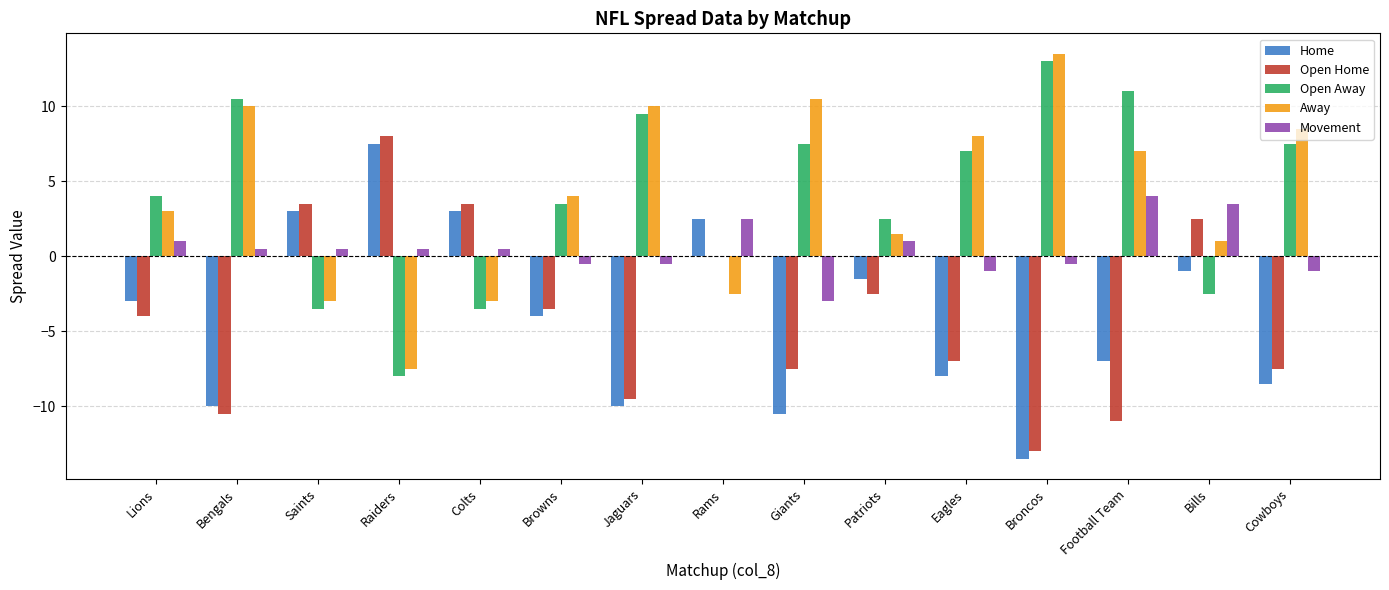

Reading left to right, transcribe all the data shown in this chart.

Home: -3.0	-10.0	3.0	7.5	3.0	-4.0	-10.0	2.5	-10.5	-1.5	-8.0	-13.5	-7.0	-1.0	-8.5
Open Home: -4.0	-10.5	3.5	8.0	3.5	-3.5	-9.5	0.0	-7.5	-2.5	-7.0	-13.0	-11.0	2.5	-7.5
Open Away: 4.0	10.5	-3.5	-8.0	-3.5	3.5	9.5	0.0	7.5	2.5	7.0	13.0	11.0	-2.5	7.5
Away: 3.0	10.0	-3.0	-7.5	-3.0	4.0	10.0	-2.5	10.5	1.5	8.0	13.5	7.0	1.0	8.5
Movement: 1.0	0.5	0.5	0.5	0.5	-0.5	-0.5	2.5	-3.0	1.0	-1.0	-0.5	4.0	3.5	-1.0